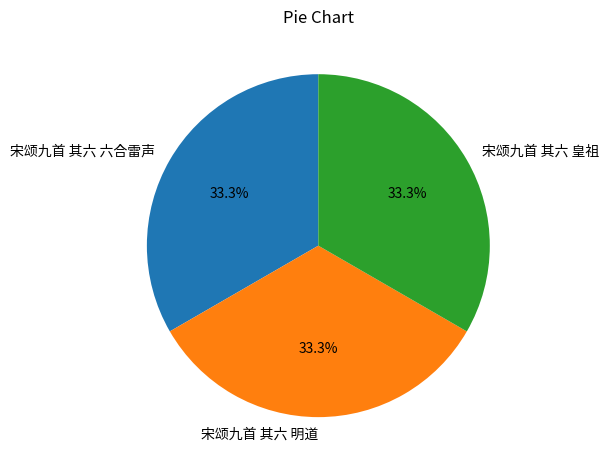

What is the ratio of the value at 宋颂九首 其六 六合雷声 to the value at 宋颂九首 其六 皇祖?

1.0